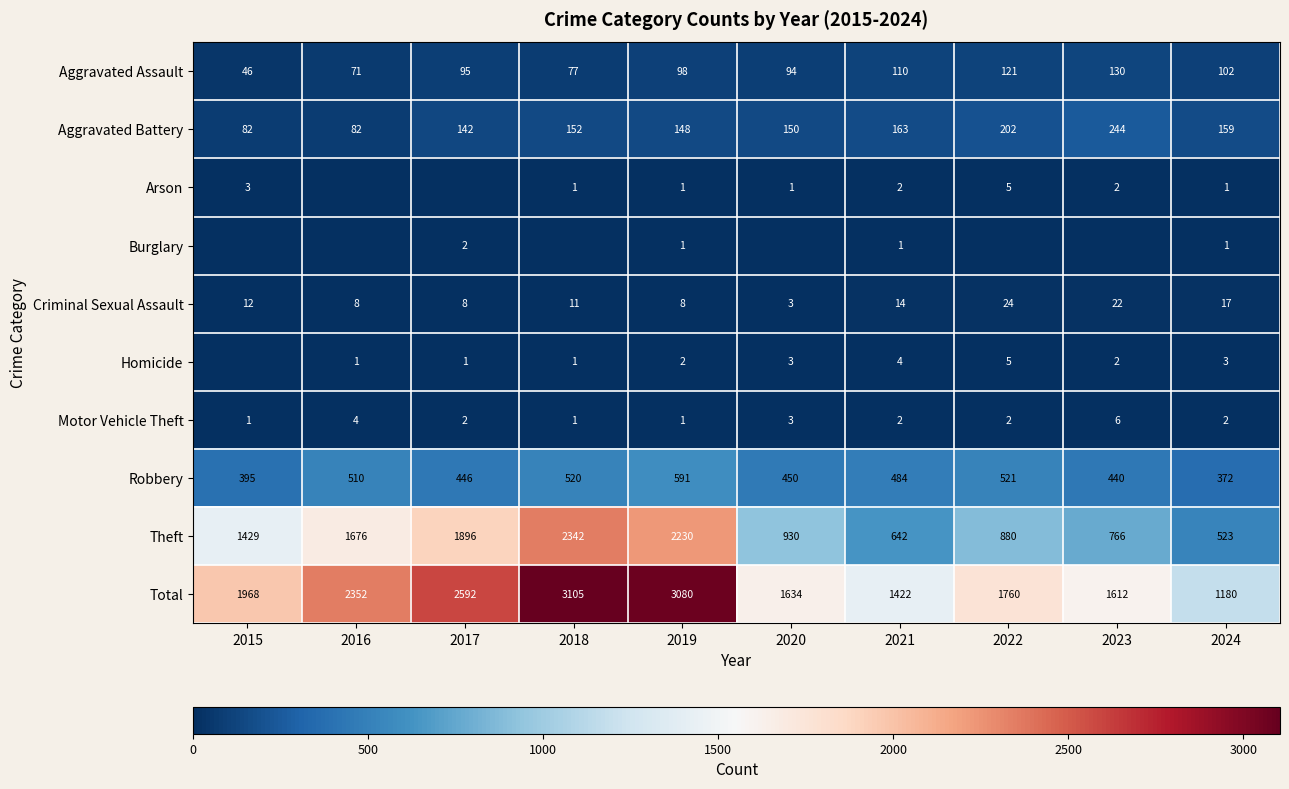

Where is Motor Vehicle Theft nearest to the value 3?

2020